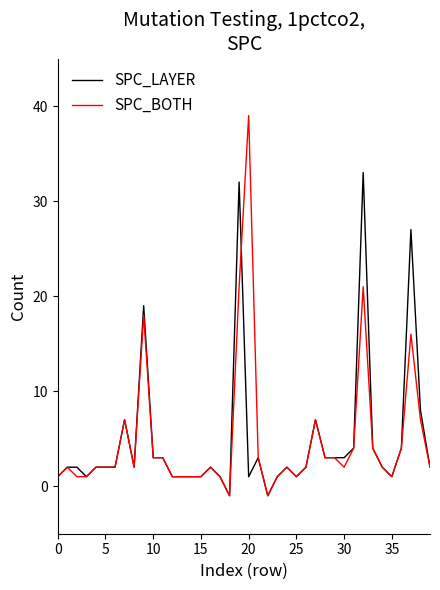

What is the minimum value shown in the chart?

-1